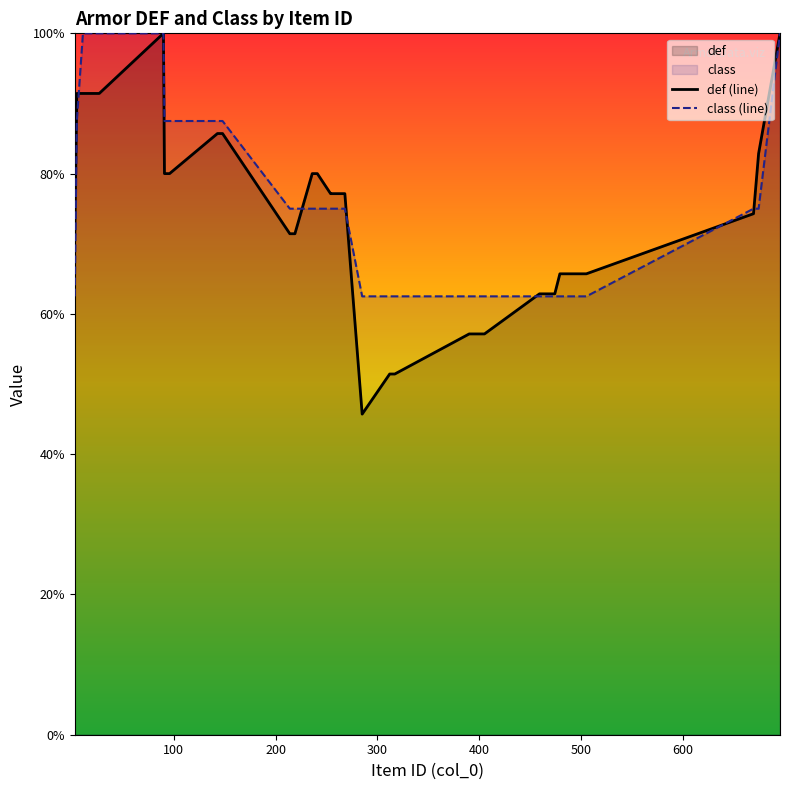

How many data points in class (line) are less than 75?

17